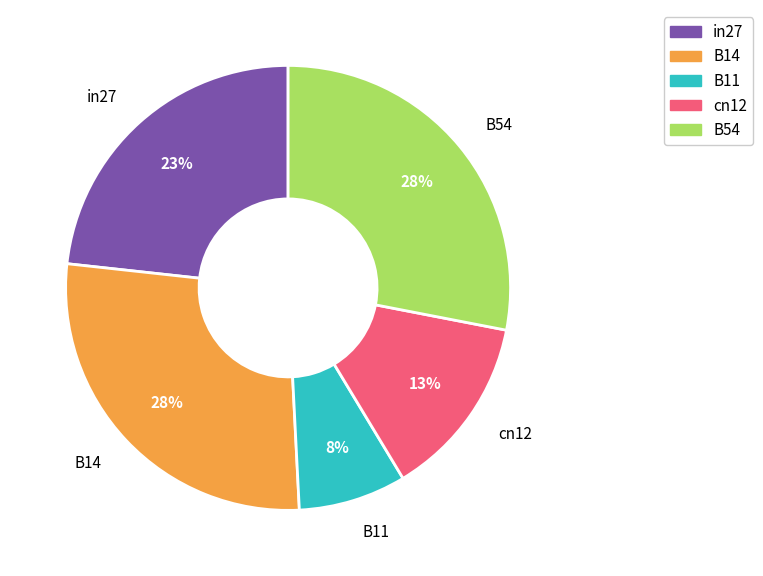

To the nearest percent, what portion does B14 represent?

28%